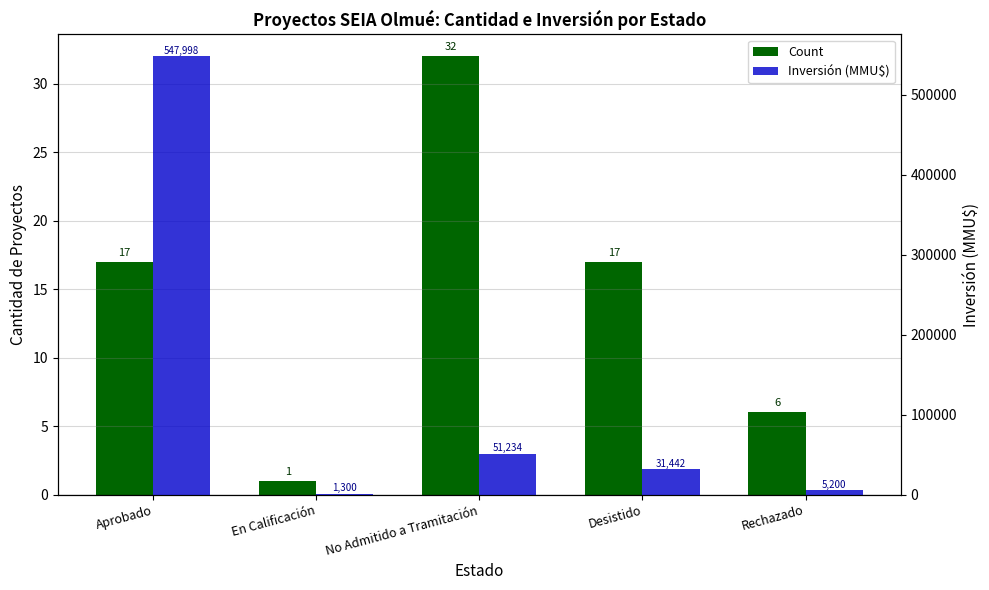

Which series has the largest range (max minus min)?

Inversión (MMU$)